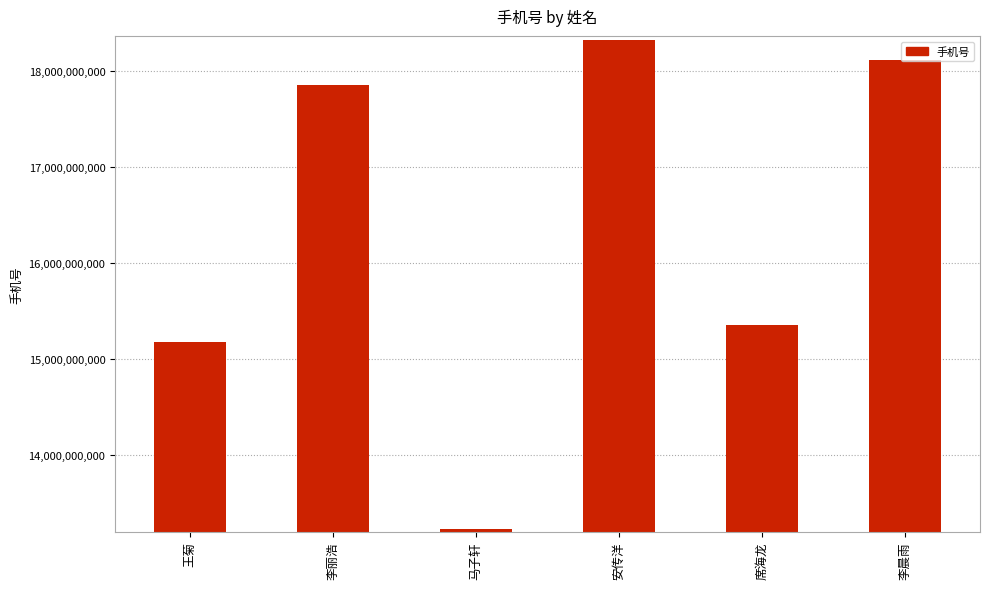

Does the chart contain any negative values?

No